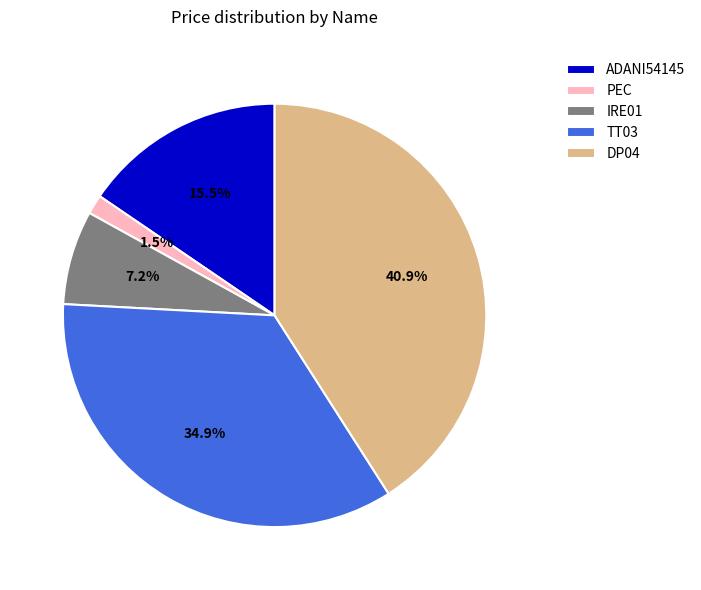

Rank the categories by value from lowest to highest.

PEC, IRE01, ADANI54145, TT03, DP04